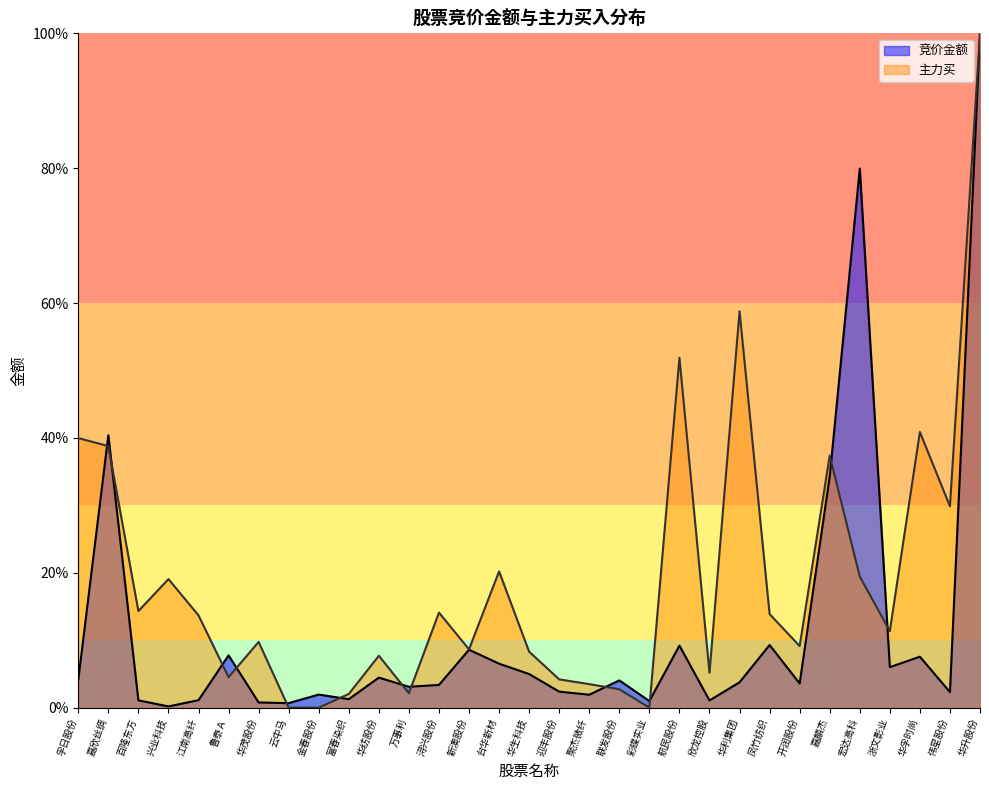

What is the difference between the 主力买 values at 欣龙控股 and 鲁泰Ａ?

0.7